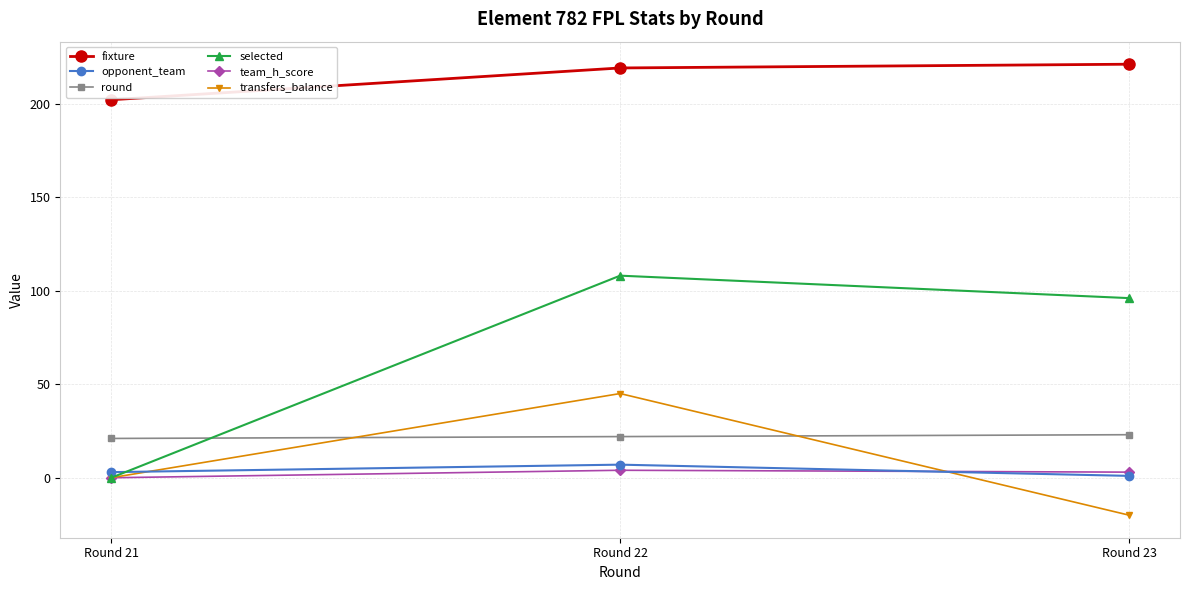

What is the value of the selected point at the 3rd from the left?

96